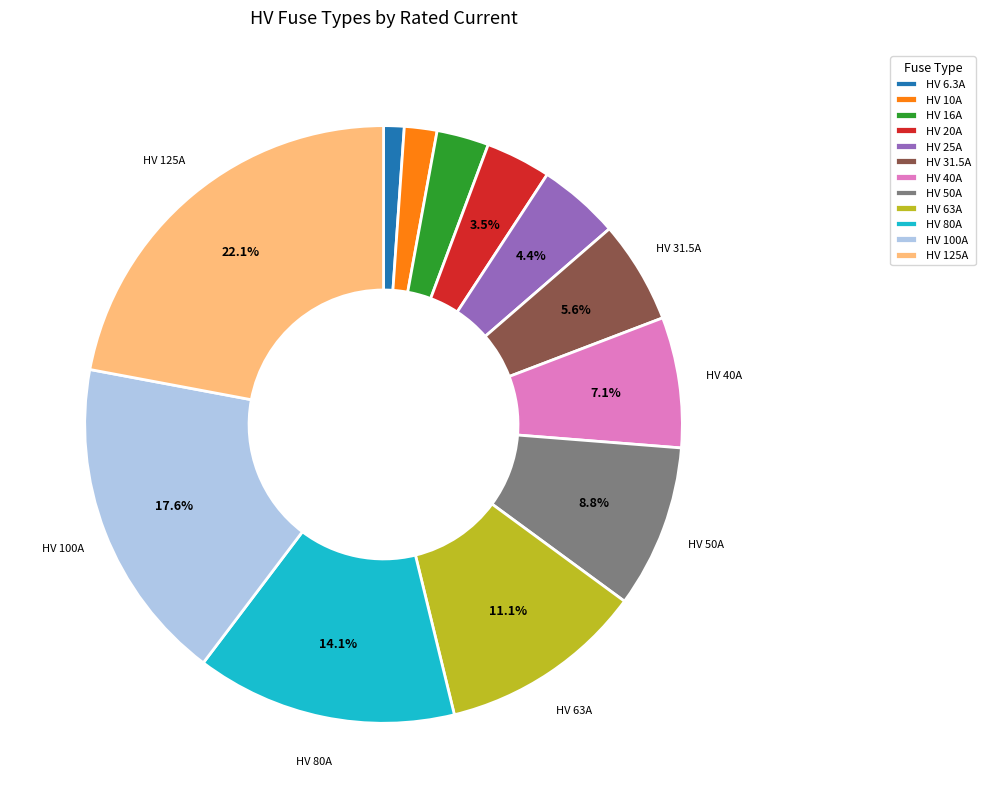

Which slice is the largest?

HV 125A